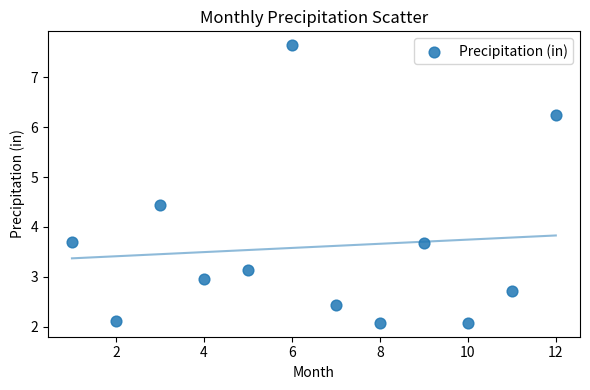

What is the average X value?

6.5